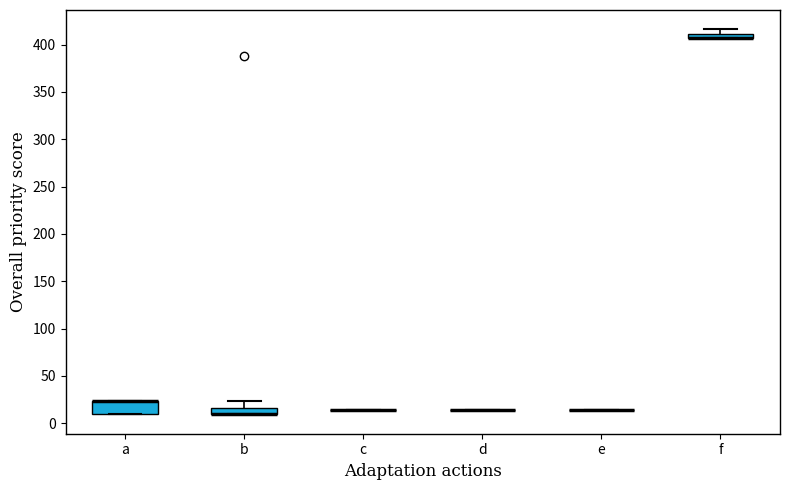

Comparing the boxes themselves (not the whiskers), which one is the tallest?

a